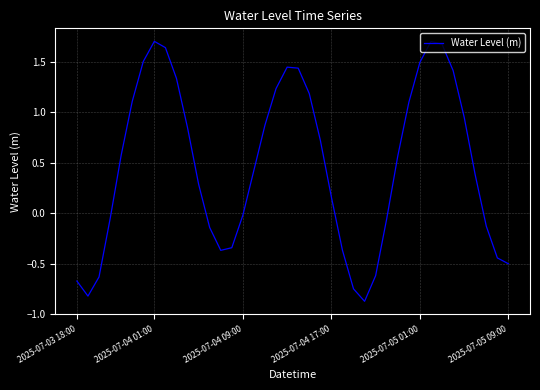

What is the difference between the maximum and minimum values?

2.6